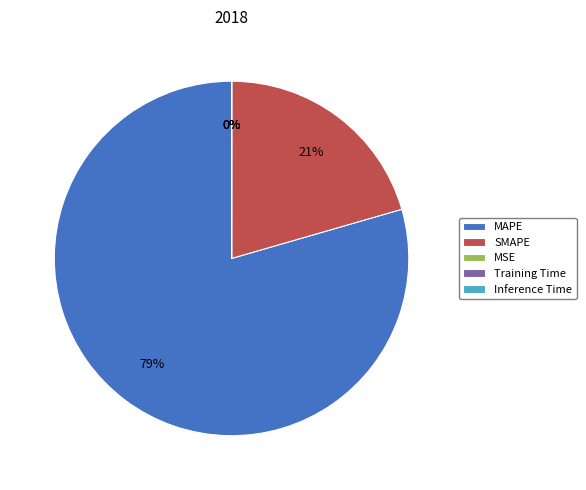

Combined, do MAPE and SMAPE account for over 50%?

Yes